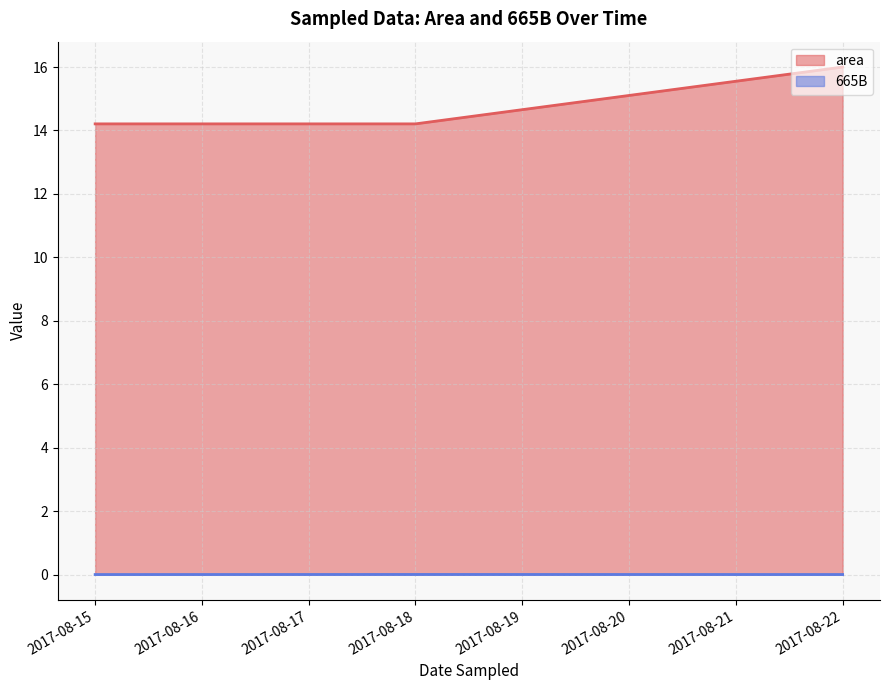

True or false: 665B and area intersect in this chart.

False